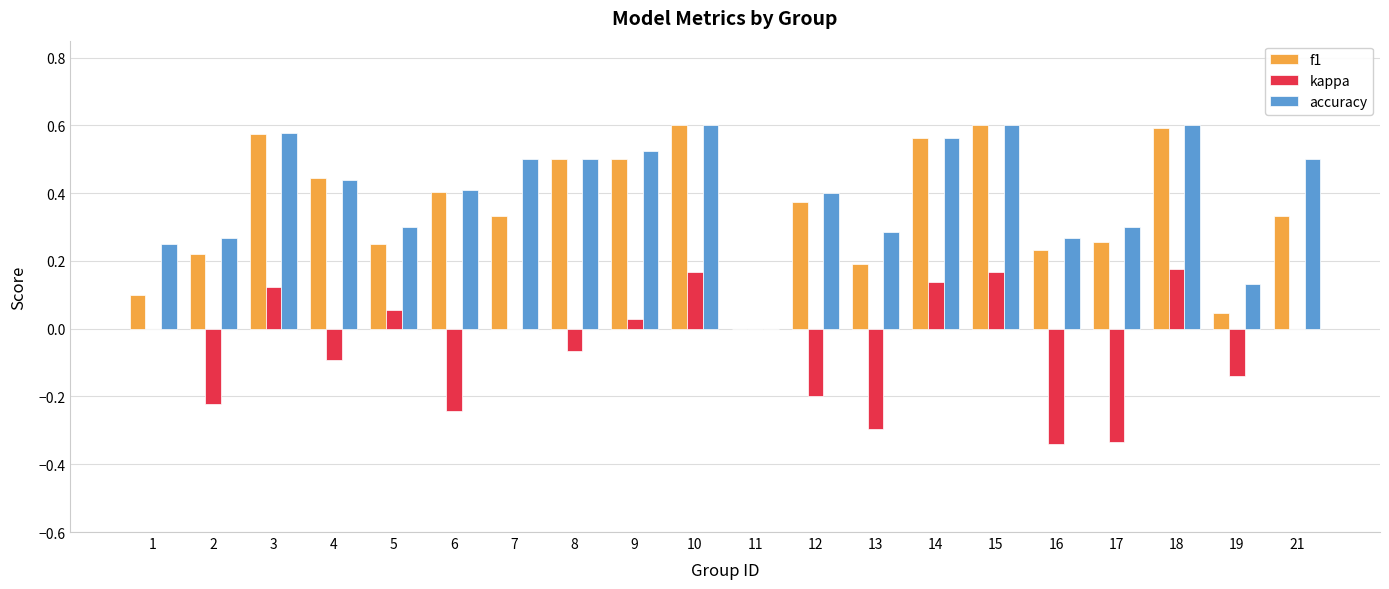

True or false: accuracy has a value of -0.4 at 11.

False